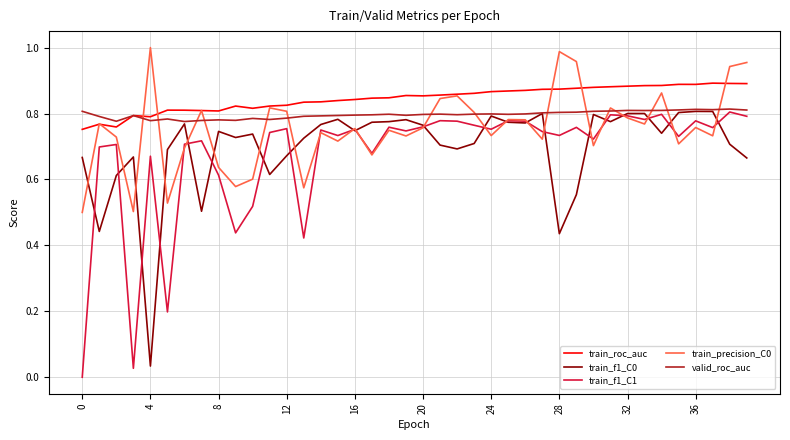

True or false: train_f1_C1 and train_roc_auc intersect in this chart.

False